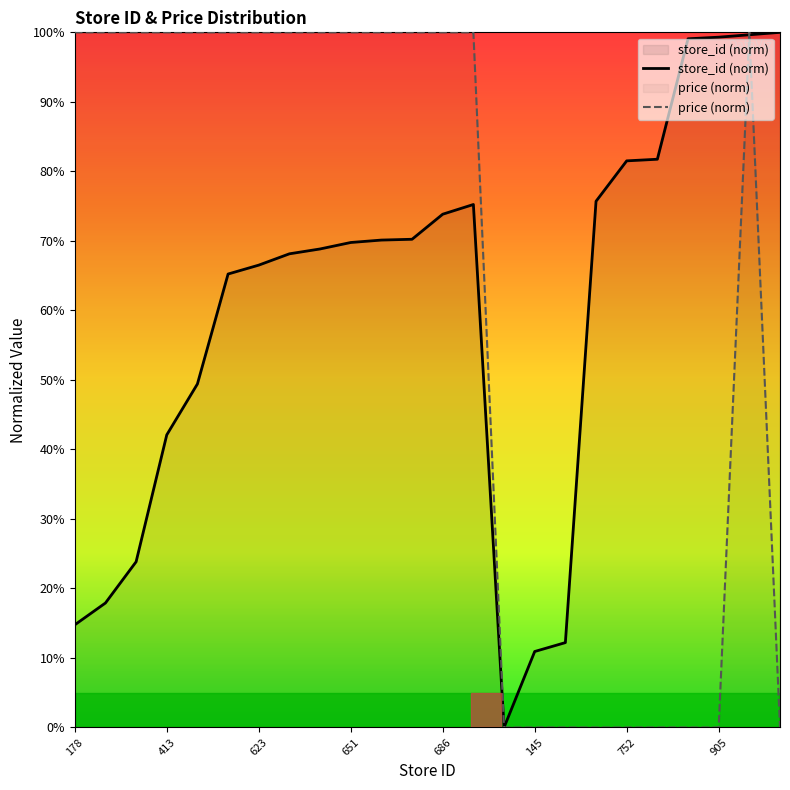

At which label does price (norm) reach its minimum?

14